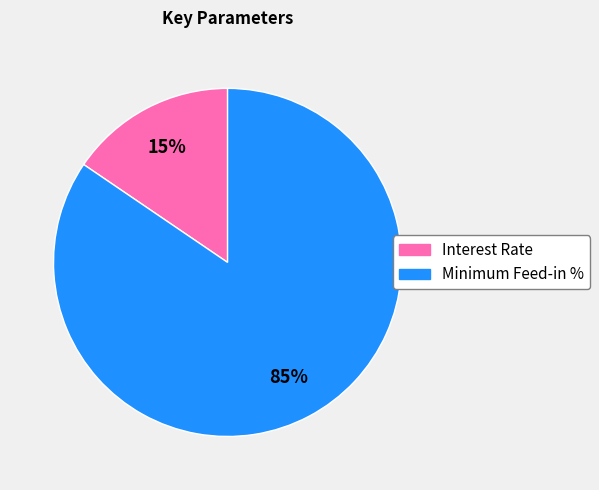

What percentage is the Interest Rate slice, to the nearest percent?

15%